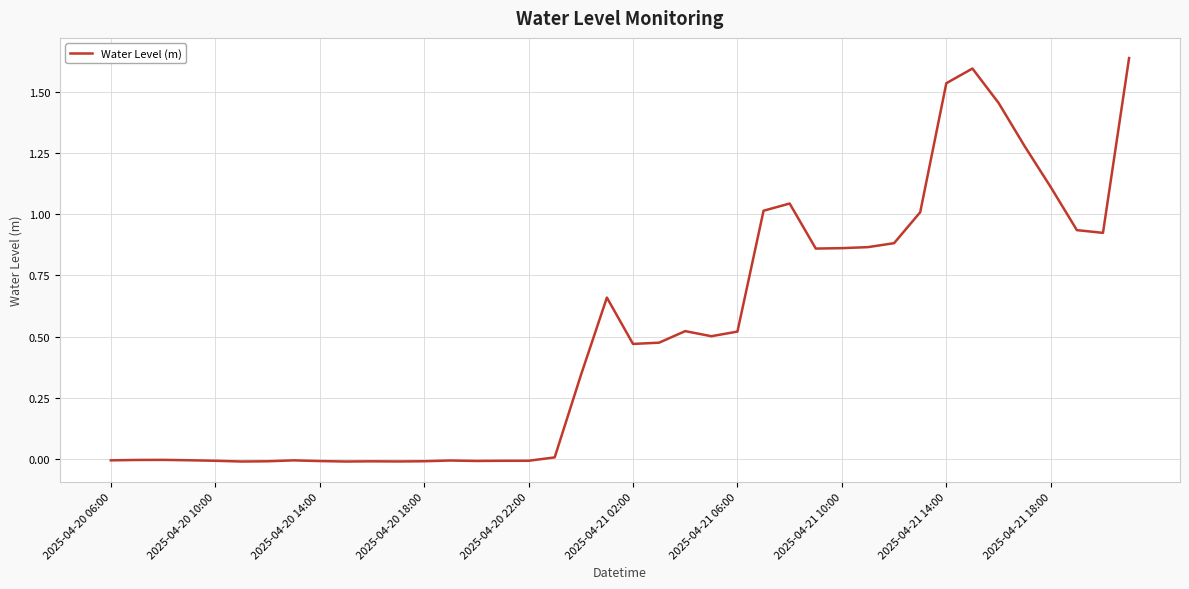

How many points are lower than both their immediate neighbors (excluding endpoints)?

8